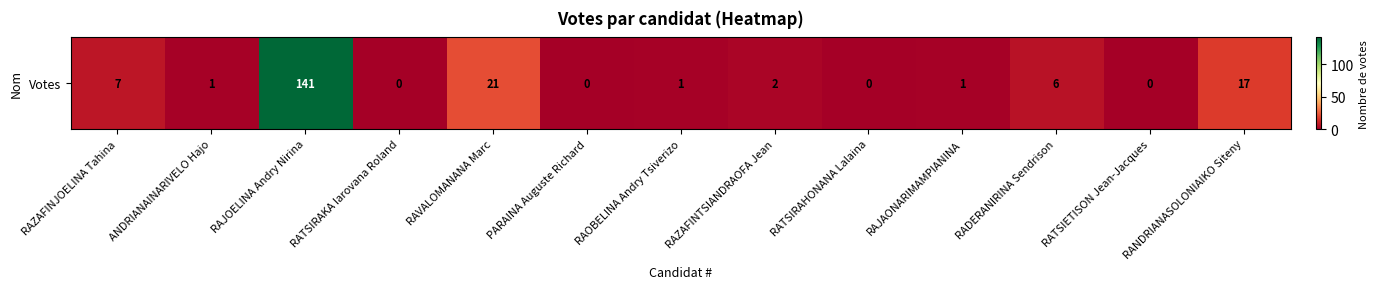

Rank the categories by value from highest to lowest.

RAJOELINA Andry Nirina, RAVALOMANANA Marc, RANDRIANASOLONIAIKO Siteny, RAZAFINJOELINA Tahina, RADERANIRINA Sendrison, RAZAFINTSIANDRAOFA Jean, ANDRIANAINARIVELO Hajo, RAOBELINA Andry Tsiverizo, RAJAONARIMAMPIANINA, RATSIRAKA Iarovana Roland, PARAINA Auguste Richard, RATSIRAHONANA Lalaina, RATSIETISON Jean-Jacques